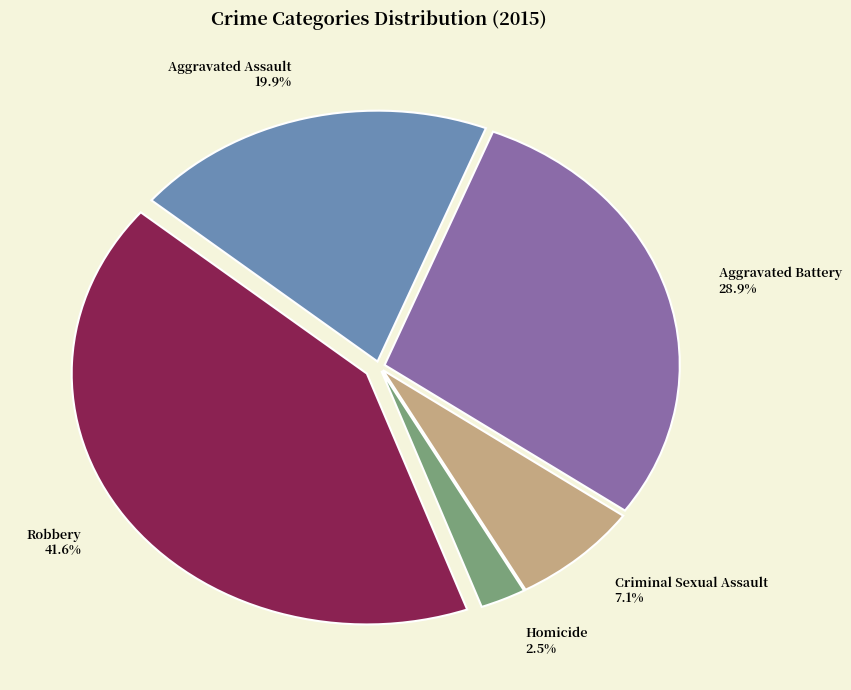

Which has a higher value, Homicide or Aggravated Battery?

Aggravated Battery